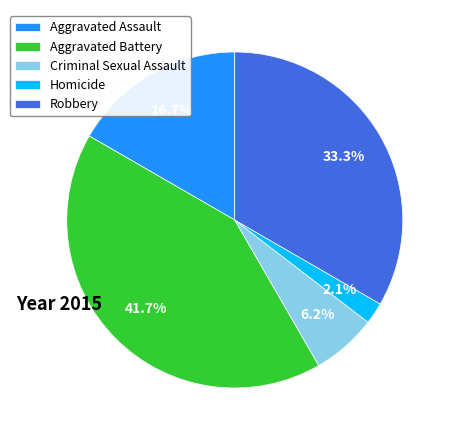

Between Aggravated Battery and Robbery, which is larger?

Aggravated Battery